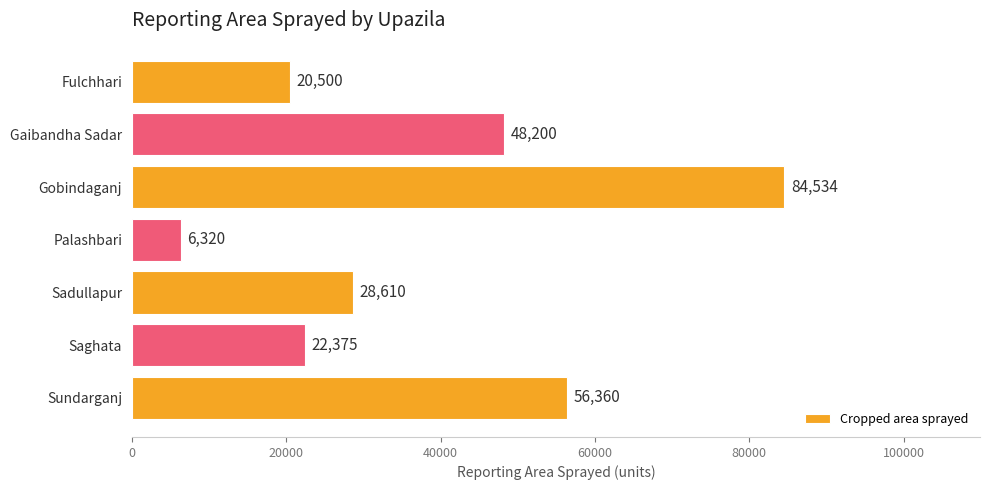

Rank the categories by value from highest to lowest.

Gobindaganj, Sundarganj, Gaibandha Sadar, Sadullapur, Saghata, Fulchhari, Palashbari